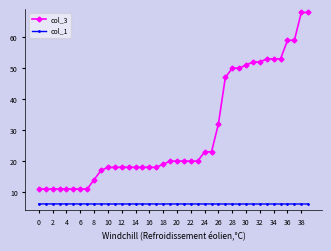

List the series in order of their peak value, lowest first.

col_1, col_3